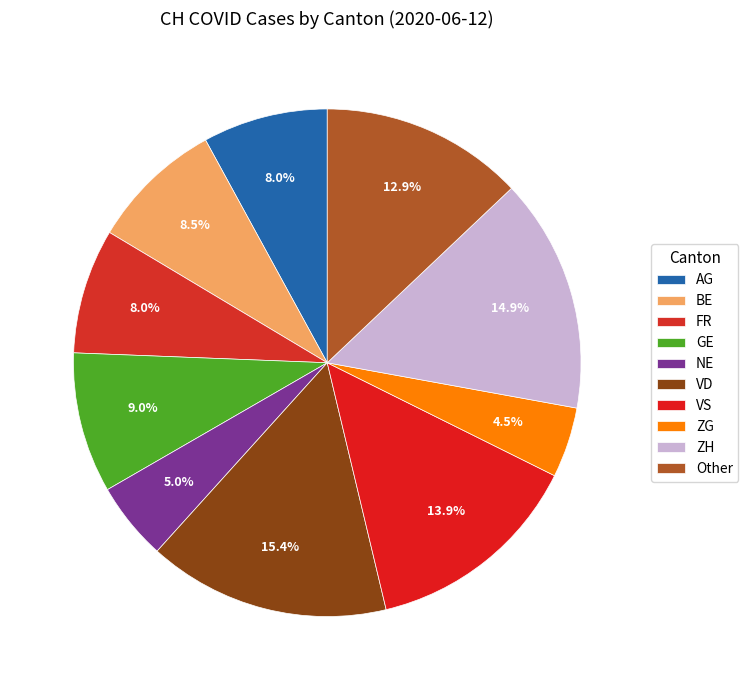

How many segments does this pie chart have?

10